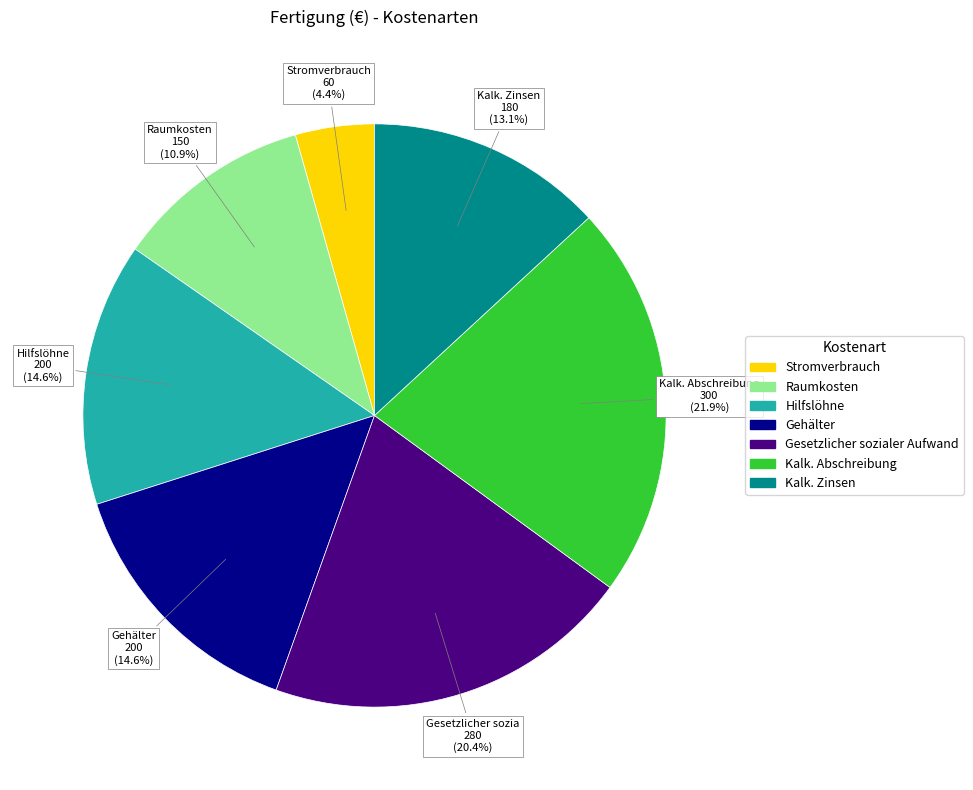

Do Kalk. Abschreibung and Gehälter together represent more than half of the pie?

No